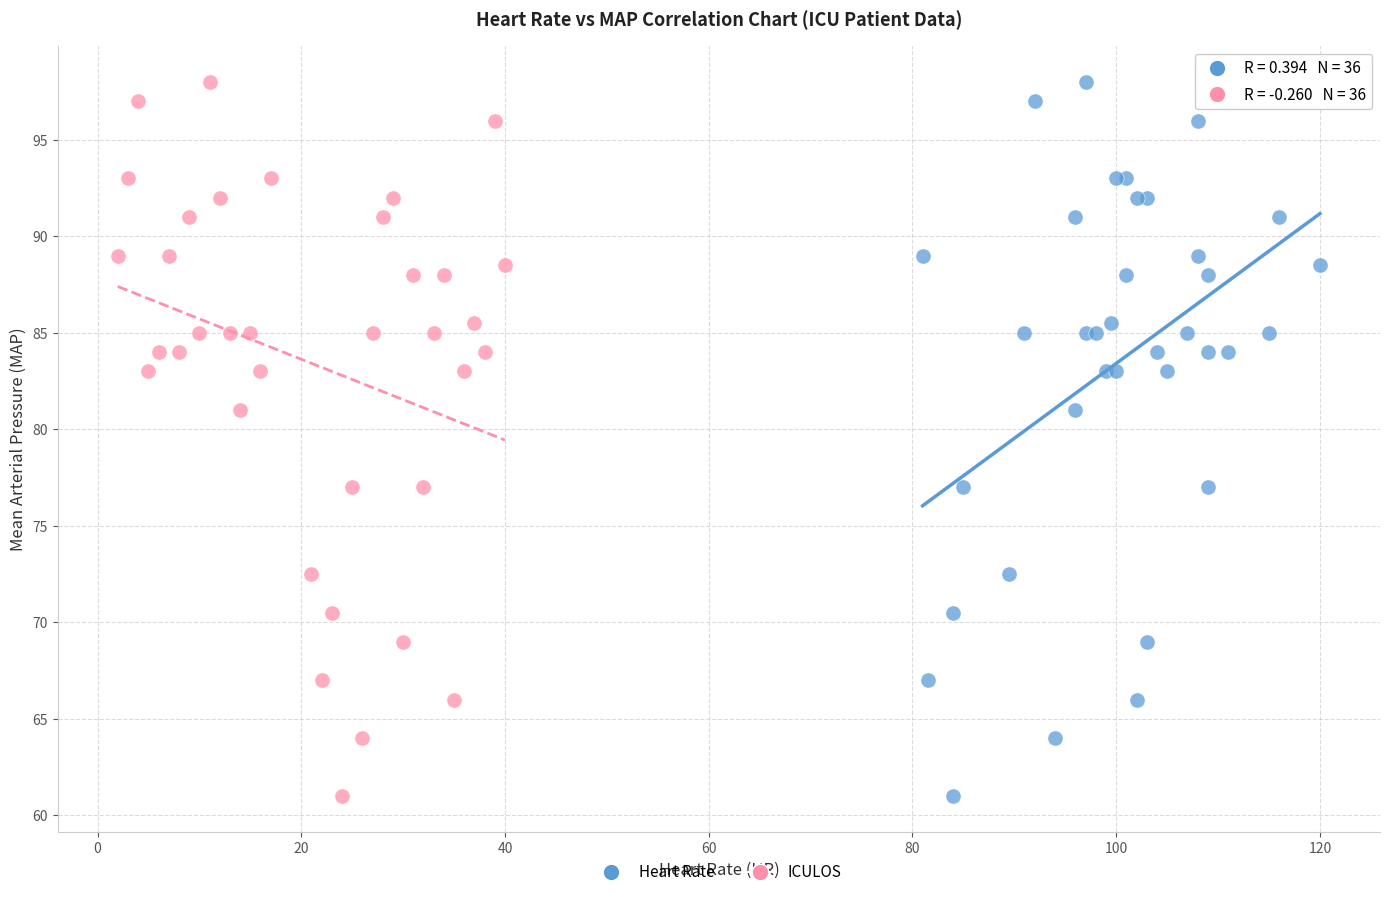

What are all the series names shown in the legend?

Heart Rate, ICULOS